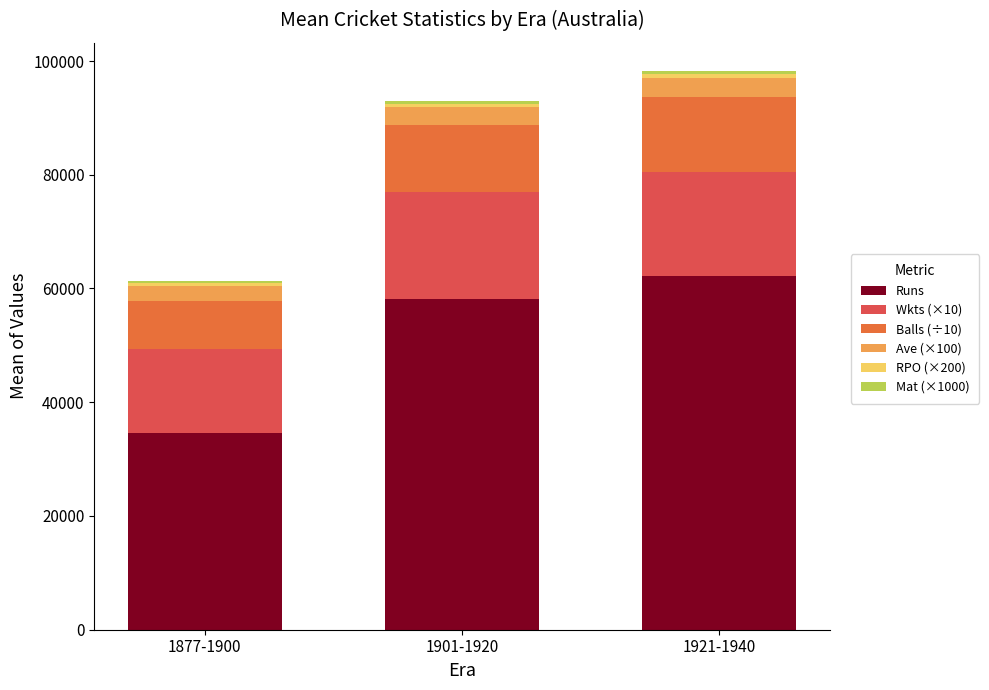

What is the average value of the Balls (÷10) series?

11103